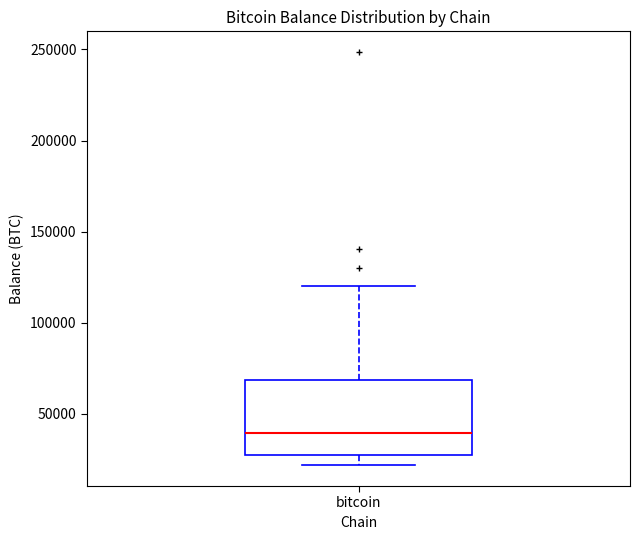

Where is the lower edge of the box for bitcoin on the y-axis? The values are not printed on the chart, so give them approximately, as read against the axis.

25000